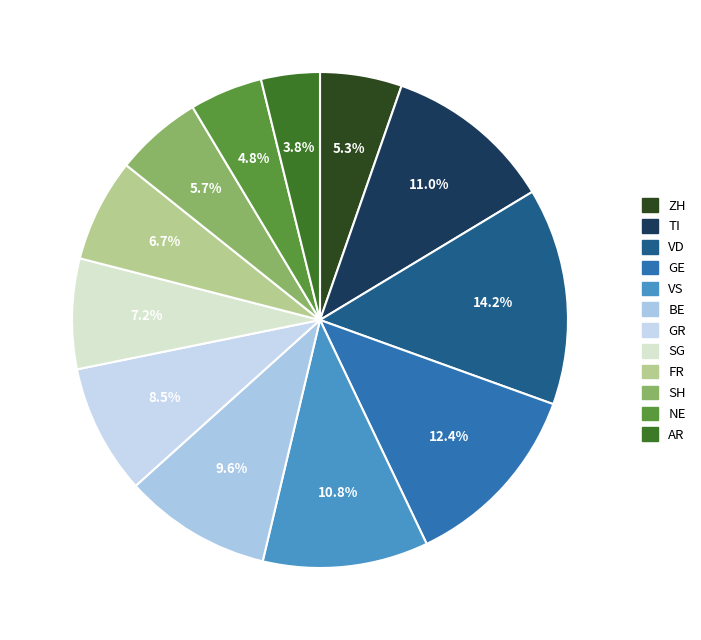

Is VS the majority of the pie?

No